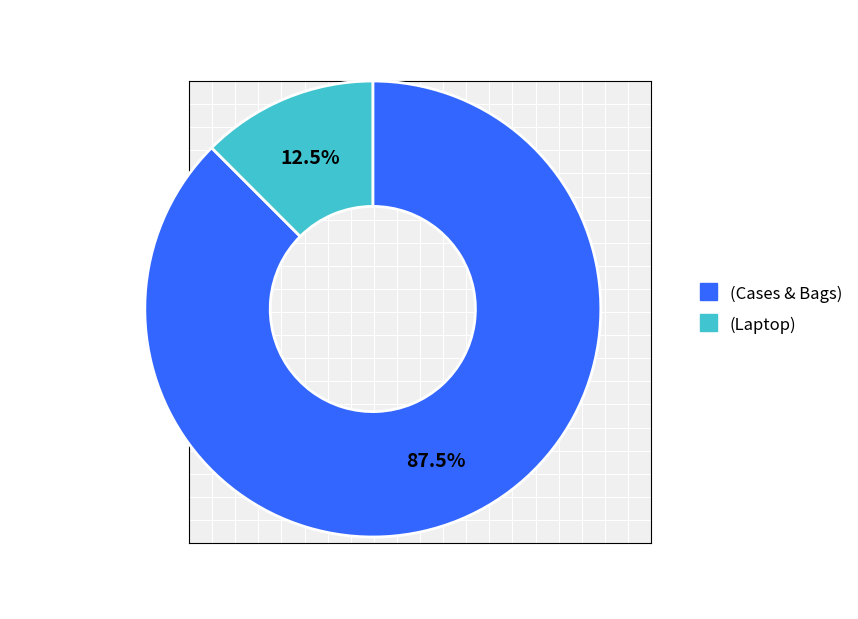

Is it true that (Laptop) is 1% of the pie?

False